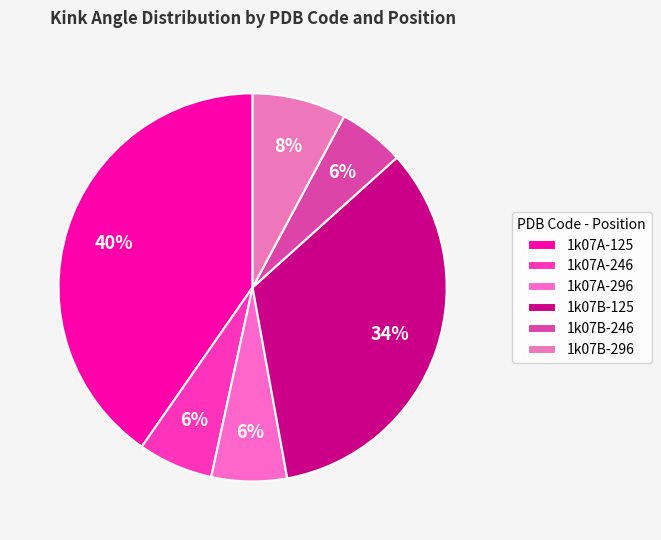

Is the sum of 1k07A-296 and 1k07B-296 greater than half?

No